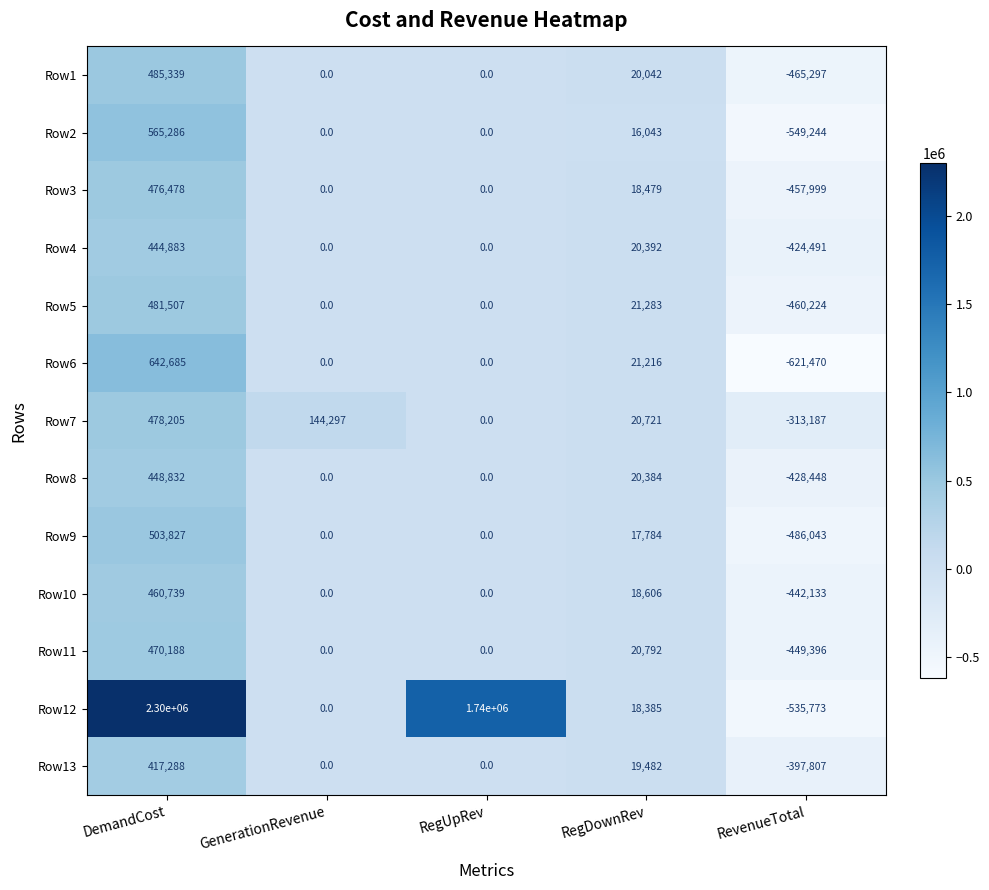

At which category is the sum across all series the highest?

DemandCost